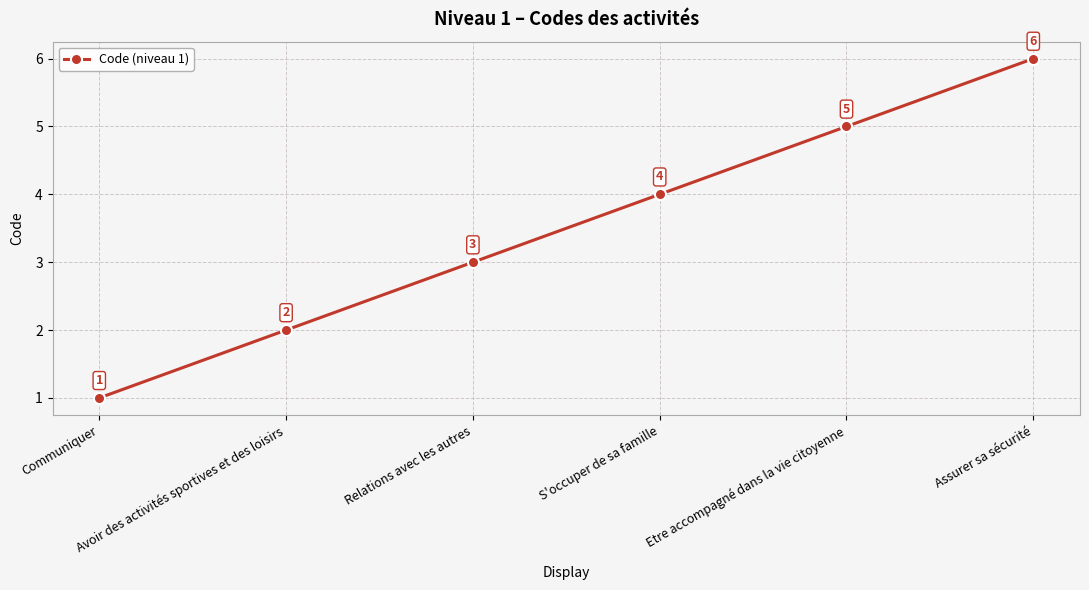

What is the difference between the values at Etre accompagné dans la vie citoyenne and Avoir des activités sportives et des loisirs?

3